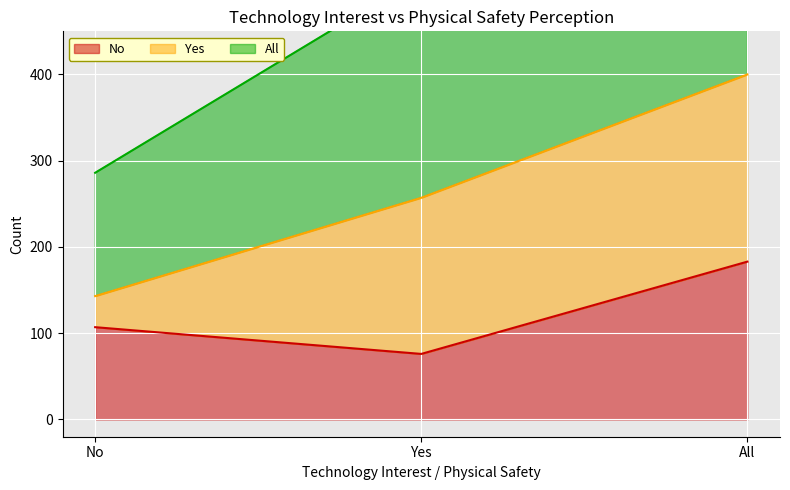

The value of No at Yes is 76. True or false?

True